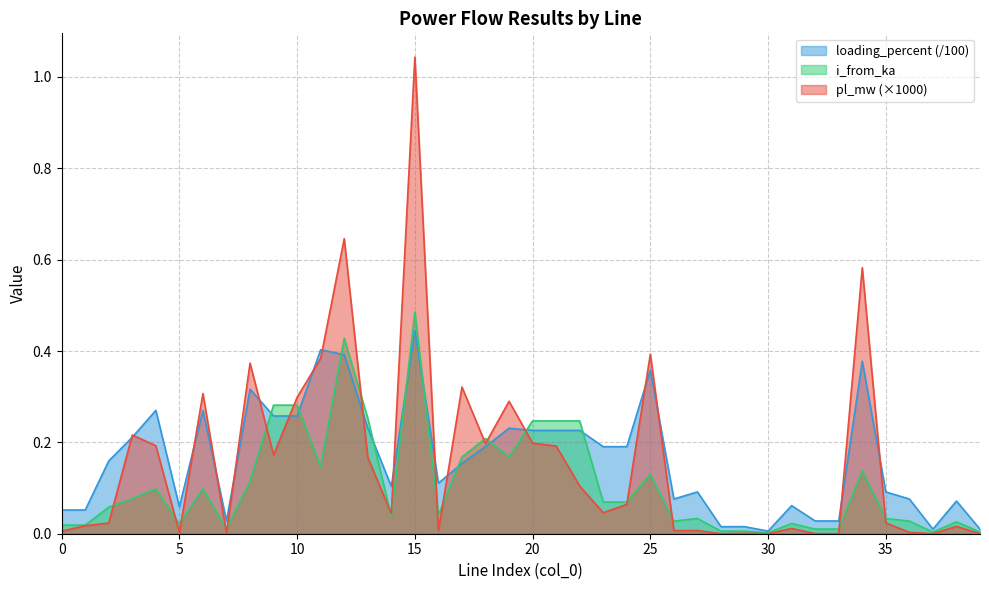

Reading left to right, extract all data points from this chart.

pl_mw: 0=0.0	1=0.0	2=0.0	3=0.2	4=0.2	5=0.0	6=0.3	7=0.0	8=0.4	9=0.2	10=0.3	11=0.4	12=0.6	13=0.2	14=0.0	15=1.0	16=0.0	17=0.3	18=0.2	19=0.3	20=0.2	21=0.2	22=0.1	23=0.0	24=0.1	25=0.4	26=0.0	27=0.0	28=0.0	29=0.0	30=0.0	31=0.0	32=0.0	33=0.0	34=0.6	35=0.0	36=0.0	37=0.0	38=0.0	39=0.0
i_from_ka: 0=0.0	1=0.0	2=0.1	3=0.1	4=0.1	5=0.0	6=0.1	7=0.0	8=0.1	9=0.3	10=0.3	11=0.1	12=0.4	13=0.3	14=0.0	15=0.5	16=0.0	17=0.2	18=0.2	19=0.2	20=0.2	21=0.2	22=0.2	23=0.1	24=0.1	25=0.1	26=0.0	27=0.0	28=0.0	29=0.0	30=0.0	31=0.0	32=0.0	33=0.0	34=0.1	35=0.0	36=0.0	37=0.0	38=0.0	39=0.0
loading_percent: 0=0.1	1=0.1	2=0.2	3=0.2	4=0.3	5=0.1	6=0.3	7=0.0	8=0.3	9=0.3	10=0.3	11=0.4	12=0.4	13=0.2	14=0.1	15=0.4	16=0.1	17=0.2	18=0.2	19=0.2	20=0.2	21=0.2	22=0.2	23=0.2	24=0.2	25=0.4	26=0.1	27=0.1	28=0.0	29=0.0	30=0.0	31=0.1	32=0.0	33=0.0	34=0.4	35=0.1	36=0.1	37=0.0	38=0.1	39=0.0